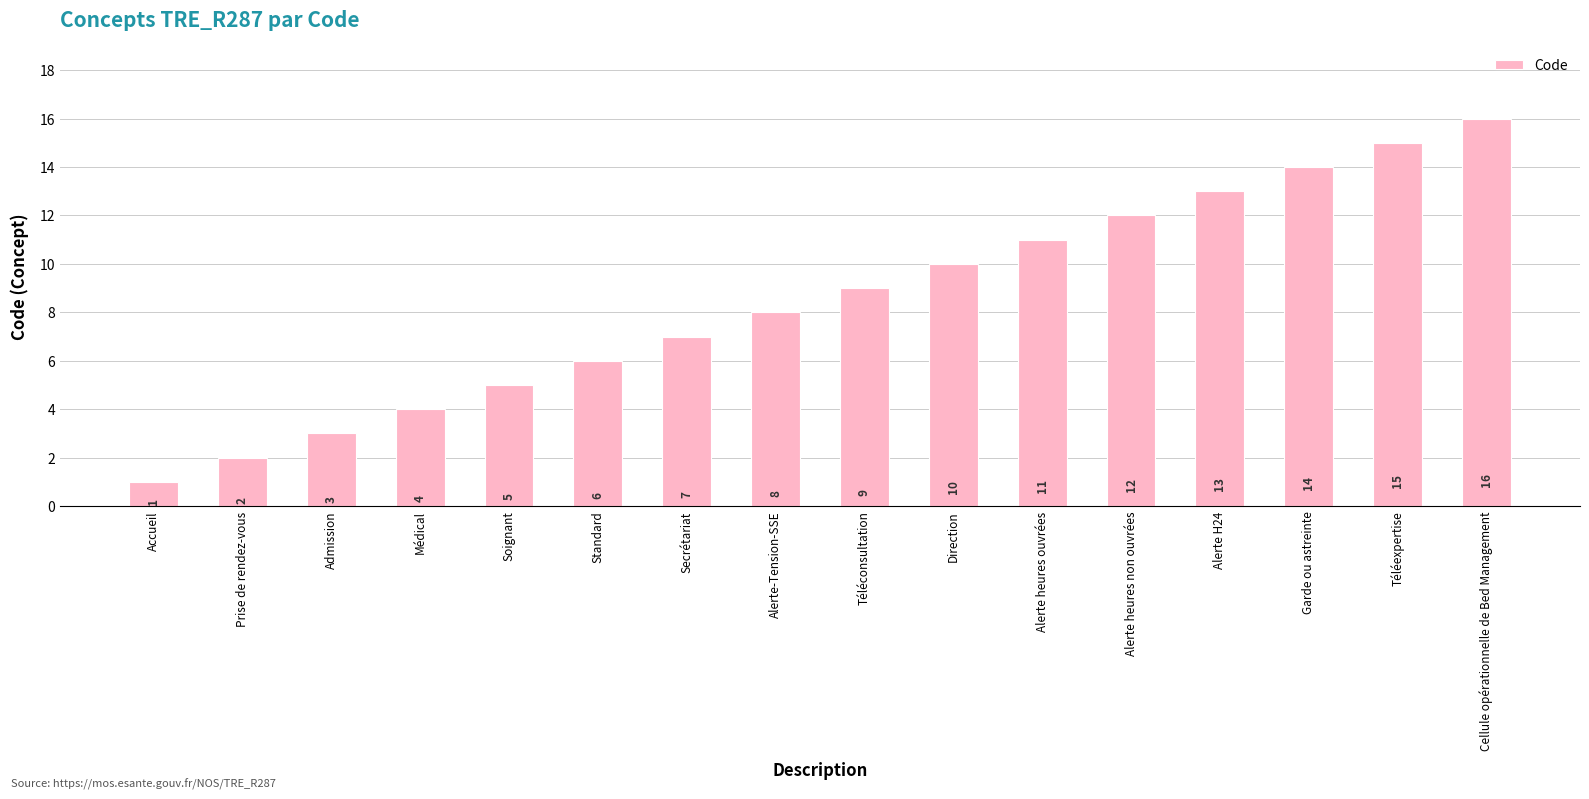

Where is the data nearest to the value 8?

Alerte-Tension-SSE